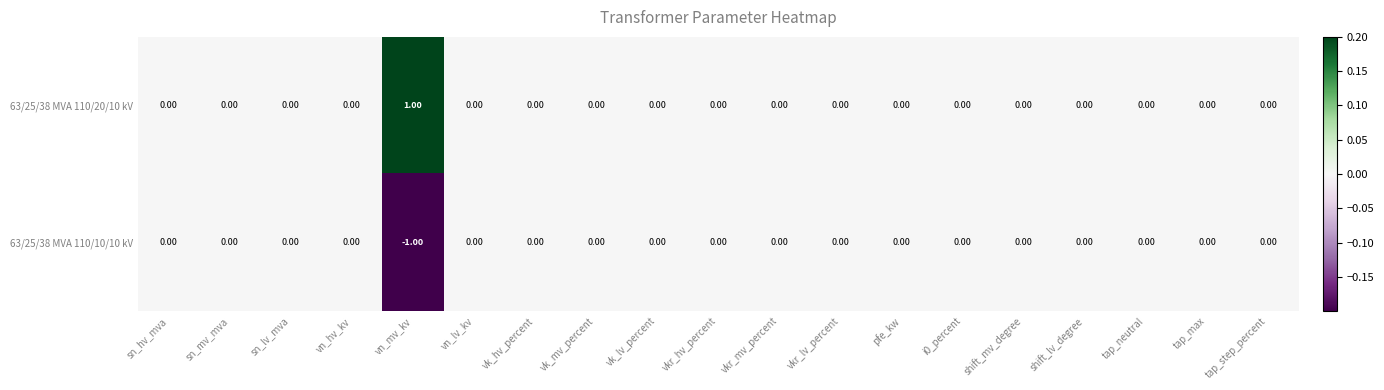

Rank the series by their maximum value, from highest to lowest.

63/25/38 MVA 110/20/10 kV, 63/25/38 MVA 110/10/10 kV